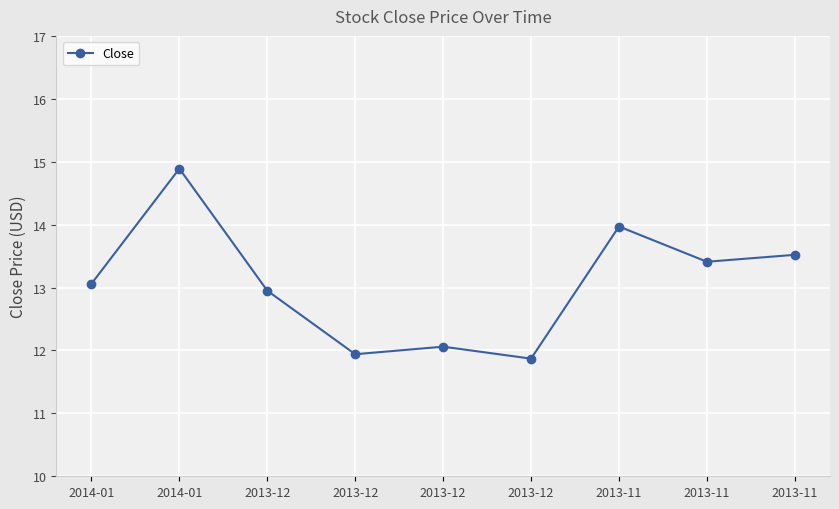

Rank the categories by value from highest to lowest.

2014-01, 2013-11, 2013-11, 2013-11, 2014-01, 2013-12, 2013-12, 2013-12, 2013-12